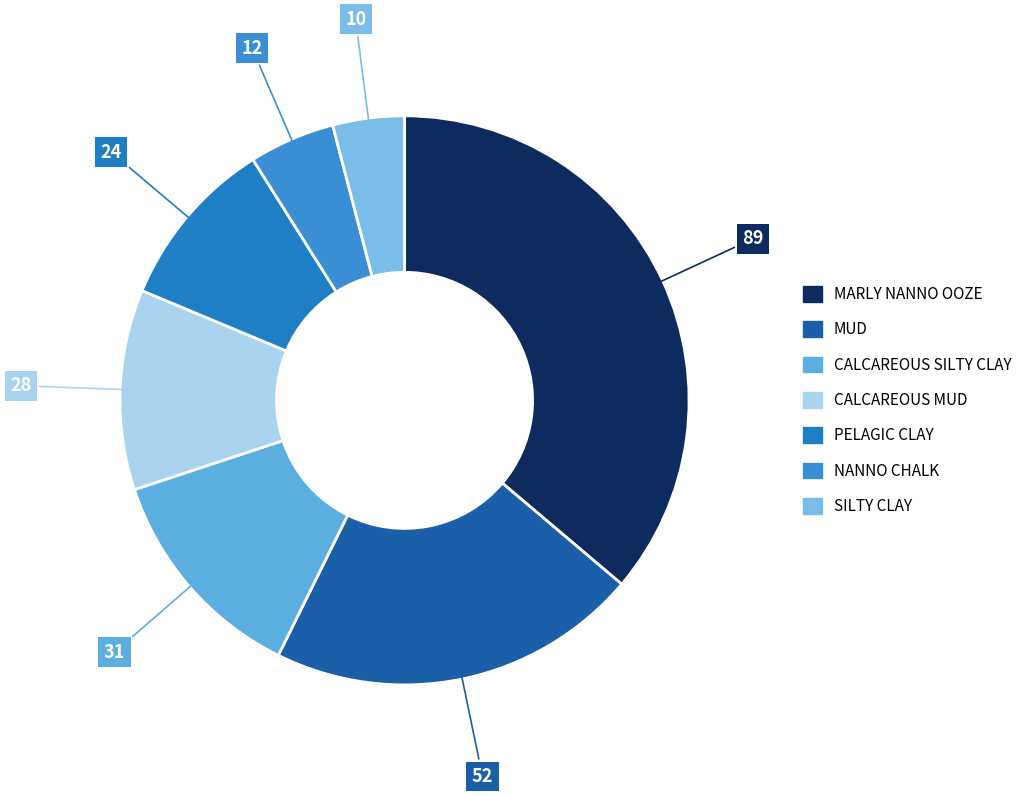

How many segments does this pie chart have?

7